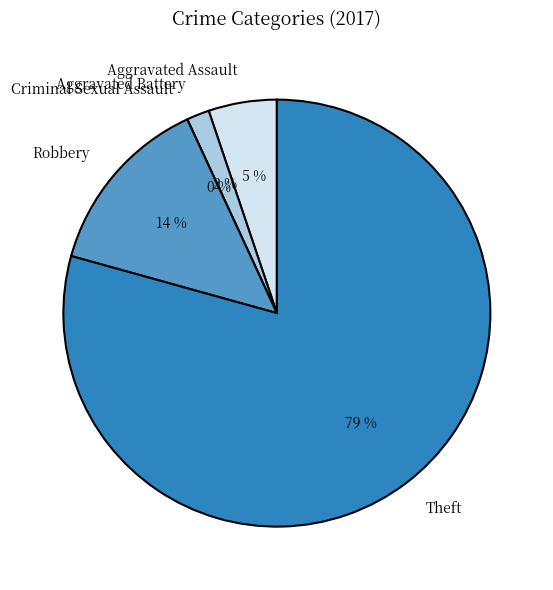

To the nearest percent, what portion does Aggravated Battery represent?

2%